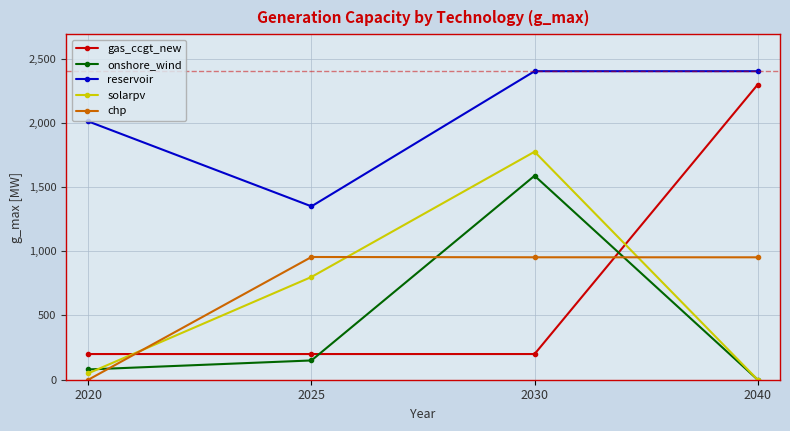

Is the value of chp at 2040 greater than the value of solarpv at 2030?

No